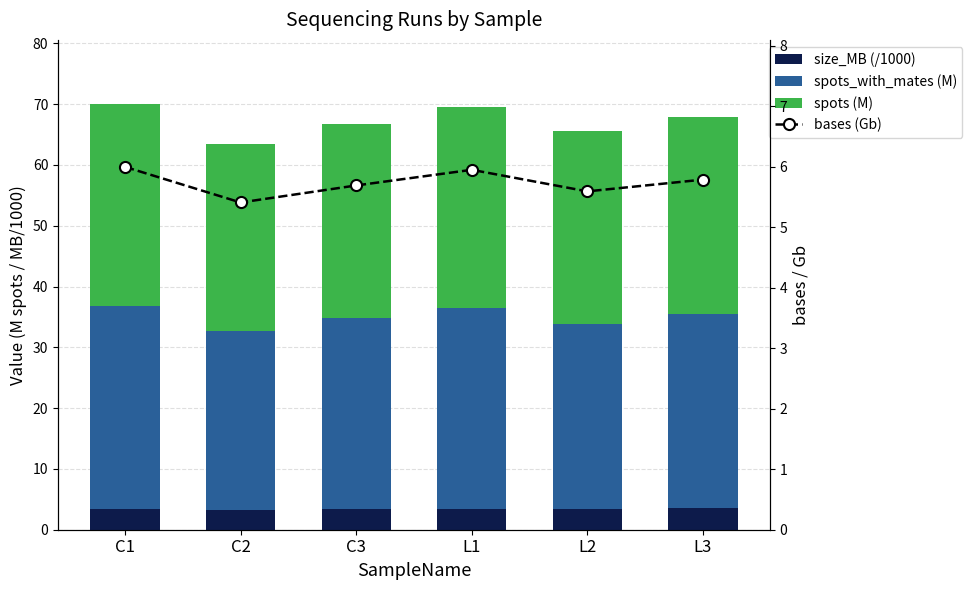

What are all the series names shown in the legend?

size_MB (/1000), spots_with_mates (M), spots (M), bases (Gb)